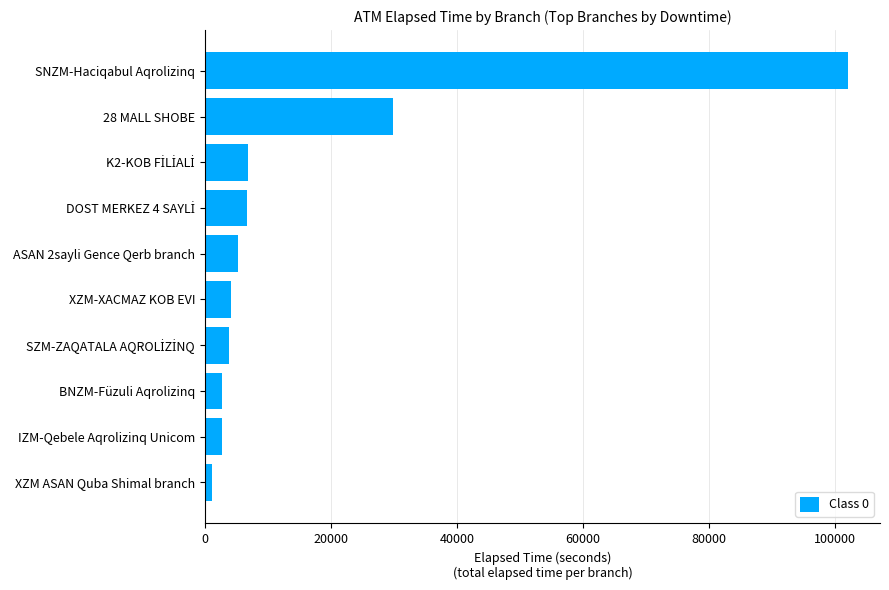

The value at SNZM-Haciqabul Aqrolizinq is 102027. True or false?

True